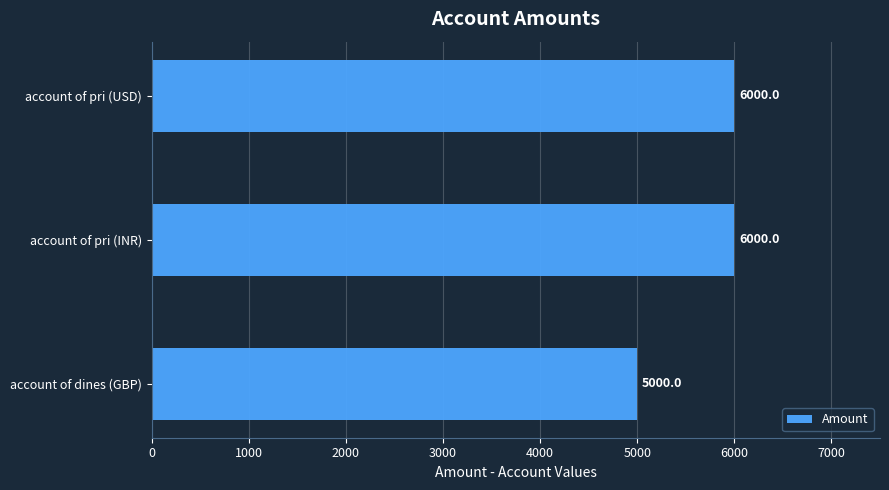

What is the smallest value displayed?

5000